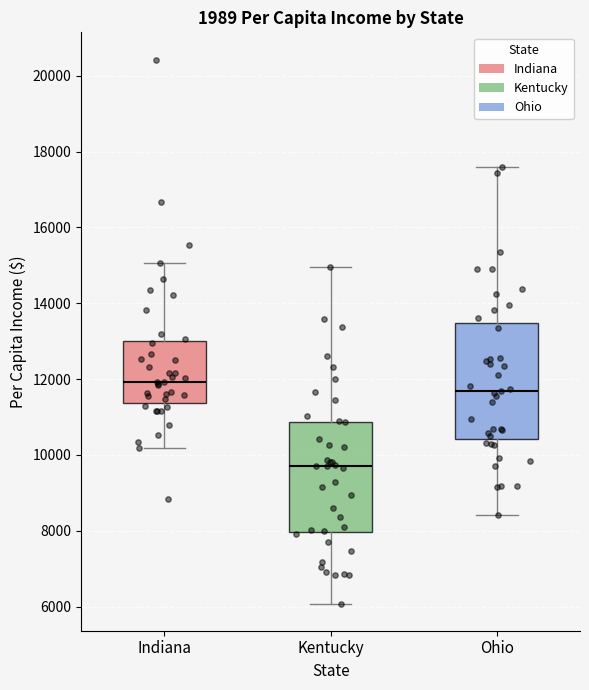

Reading left to right, transcribe this box plot: for each box, give where its median line is, the range the box spans, and where its two whiskers end, as read against the y-axis. The values are not printed on the chart, so give them approximately, as read against the axis.

Indiana: median 12000, box 11400 to 13000, whiskers 10200 to 15000
Kentucky: median 9800, box 8000 to 10800, whiskers 6000 to 15000
Ohio: median 11600, box 10400 to 13400, whiskers 8400 to 17600